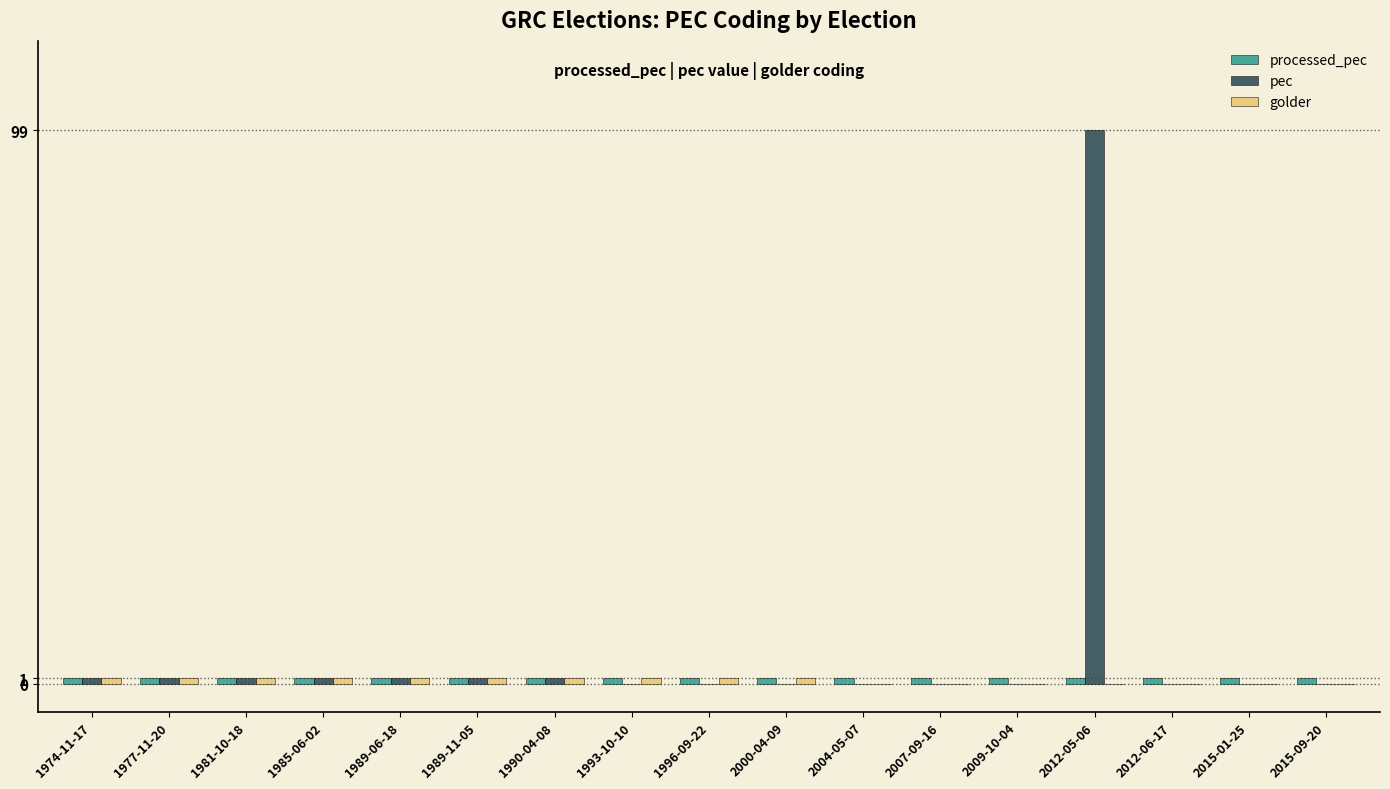

What is the maximum value shown in the chart?

99